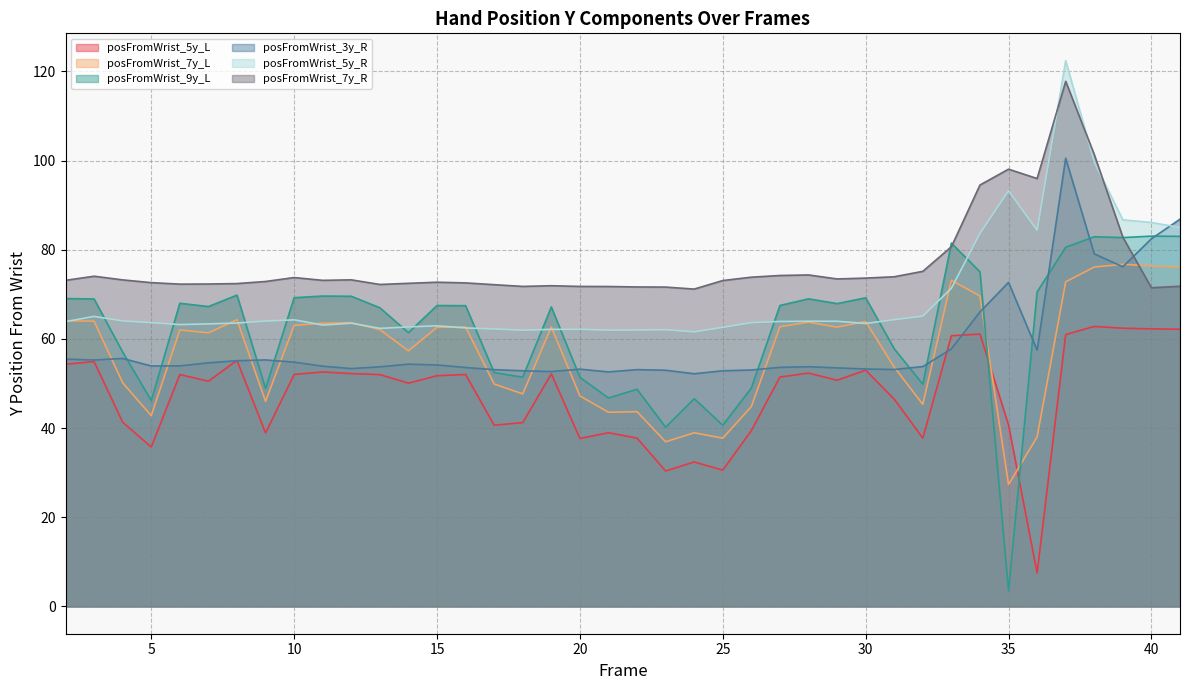

What is the value of the posFromWrist_7y_L point at the 25th from the left?

44.8